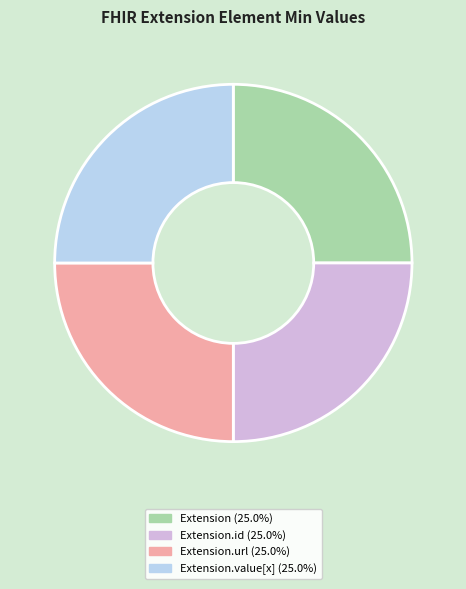

Is there any slice that represents more than half of the pie?

No